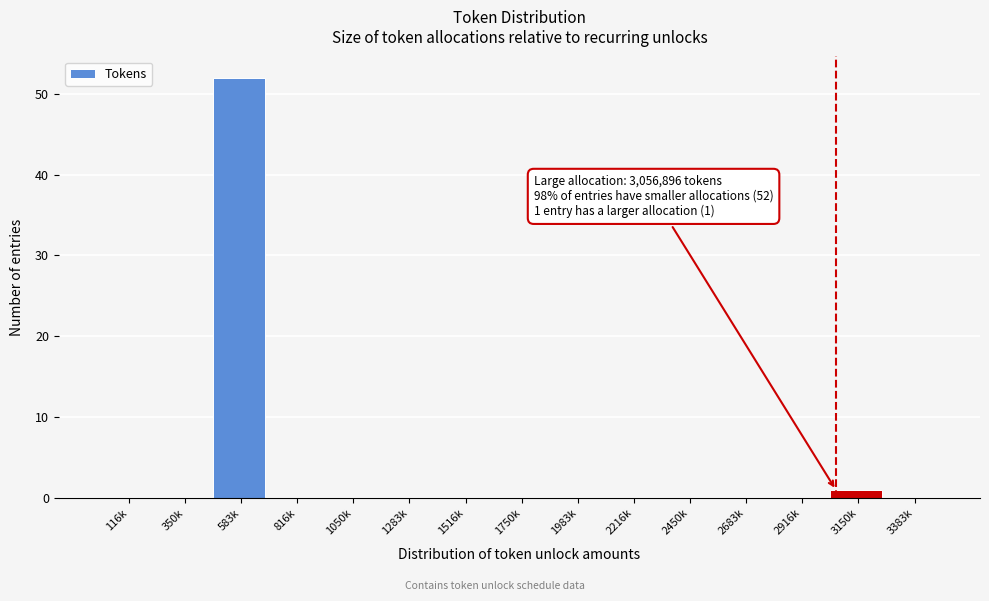

Reading left to right, list all the values displayed in this chart.

116k=0	350k=0	583k=52	816k=0	1050k=0	1283k=0	1516k=0	1750k=0	1983k=0	2216k=0	2450k=0	2683k=0	2916k=0	3150k=1	3383k=0